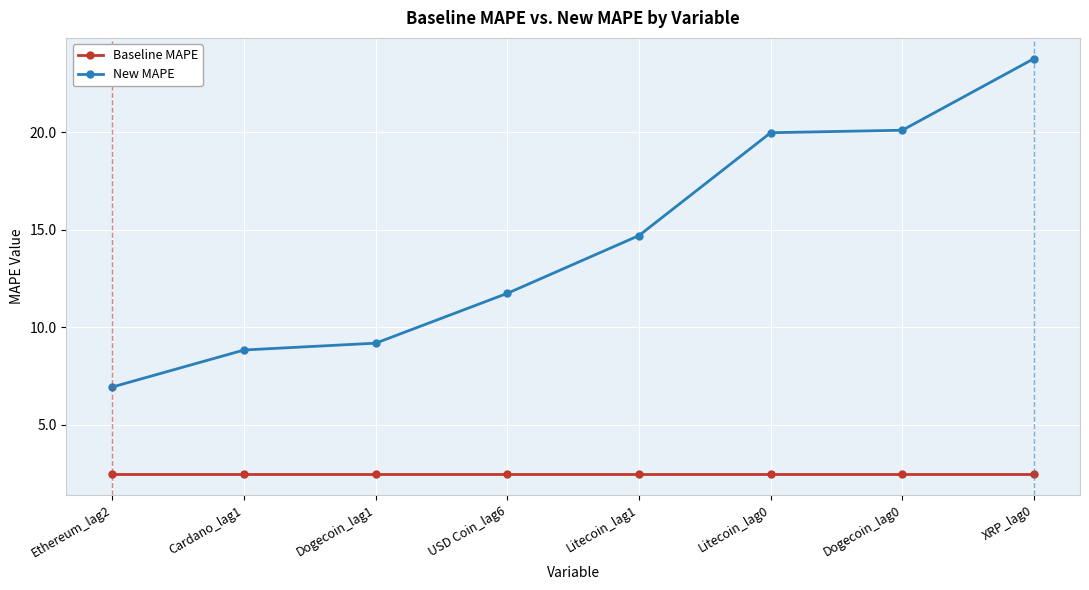

What is the highest value of the New MAPE series?

23.8